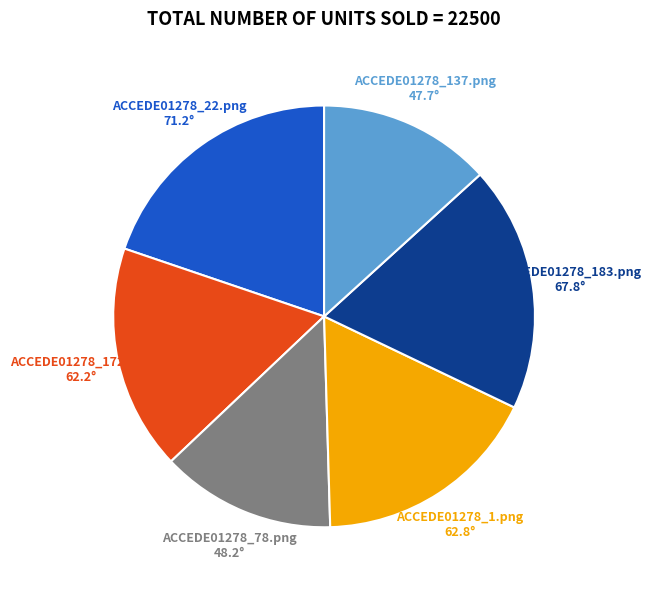

Is the sum of ACCEDE01278_137.png and ACCEDE01278_183.png greater than half?

No